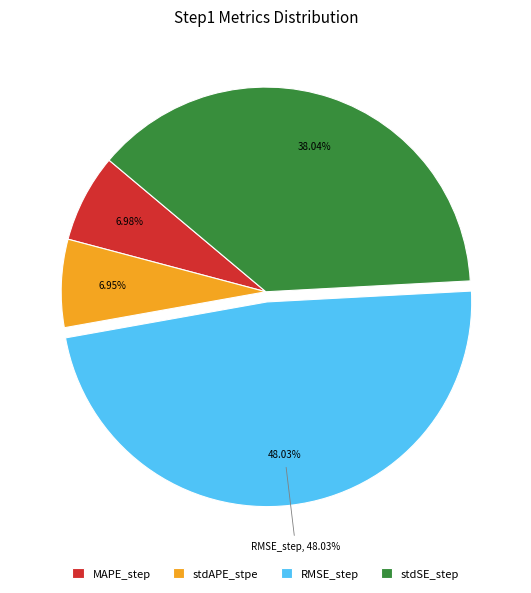

To the nearest percent, what is the difference between the stdAPE_stpe and stdSE_step slice percentages?

31%